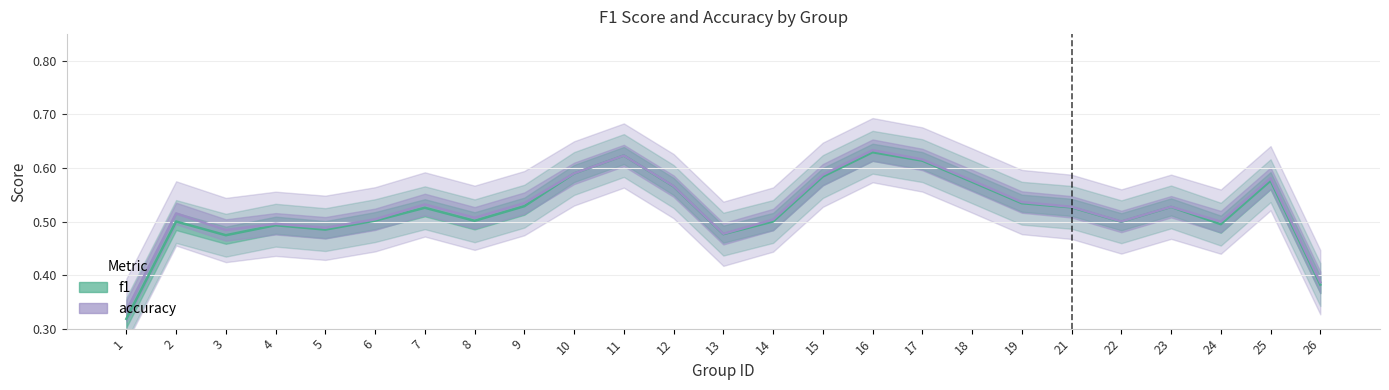

Rank the series by their maximum value, from highest to lowest.

accuracy, f1